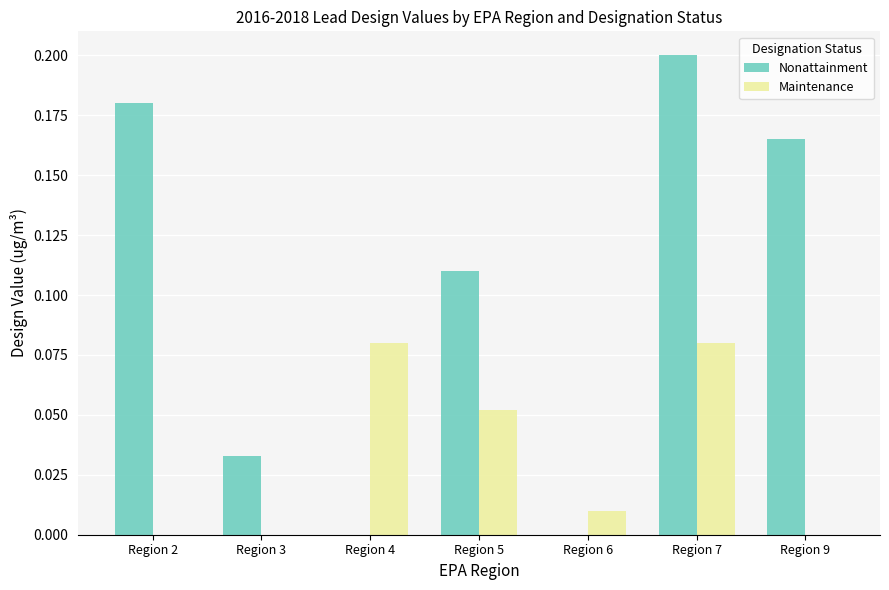

Which series changed the most between Region 3 and Region 5?

Nonattainment